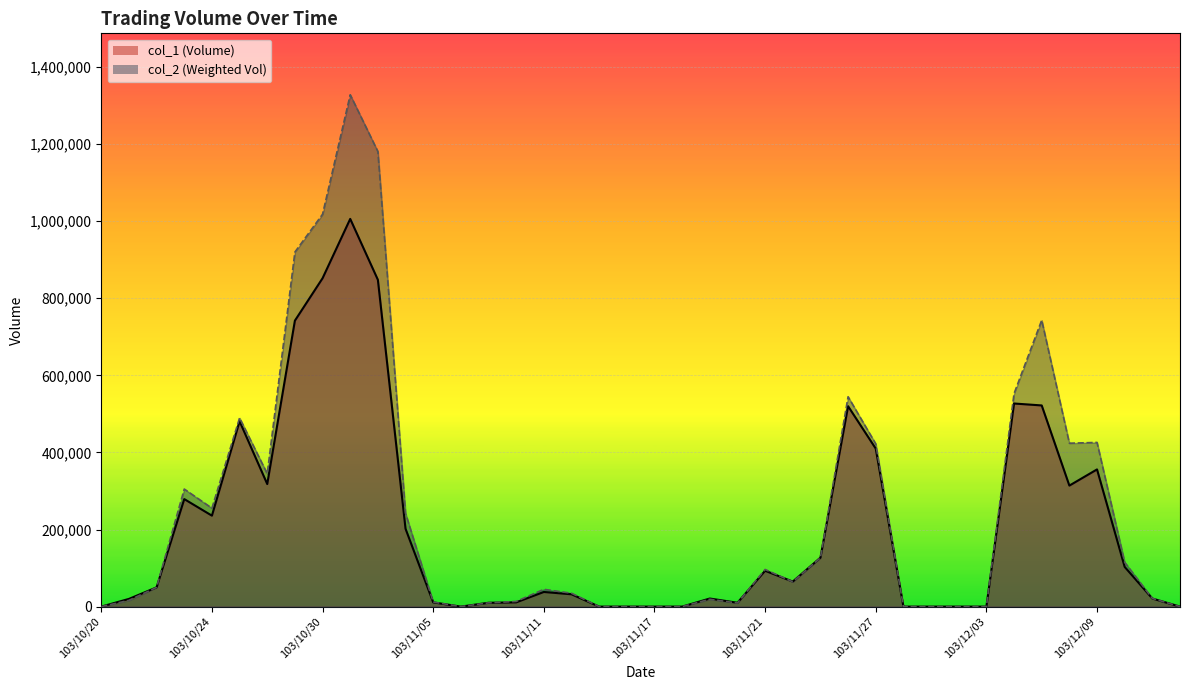

What is the sum of the col_2 values at 103/11/13 and 103/12/04?

552710